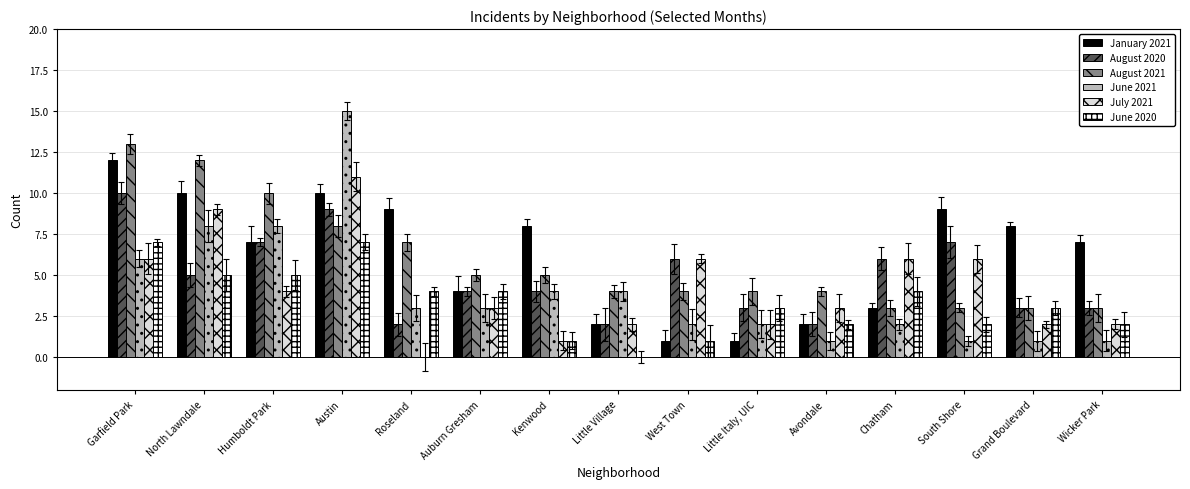

How many bars are there in each group?

6